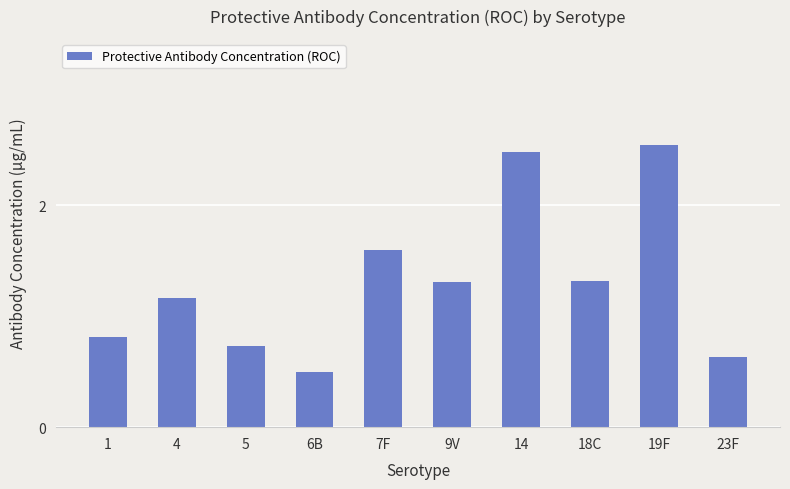

At which label does the data first exceed 1?

4